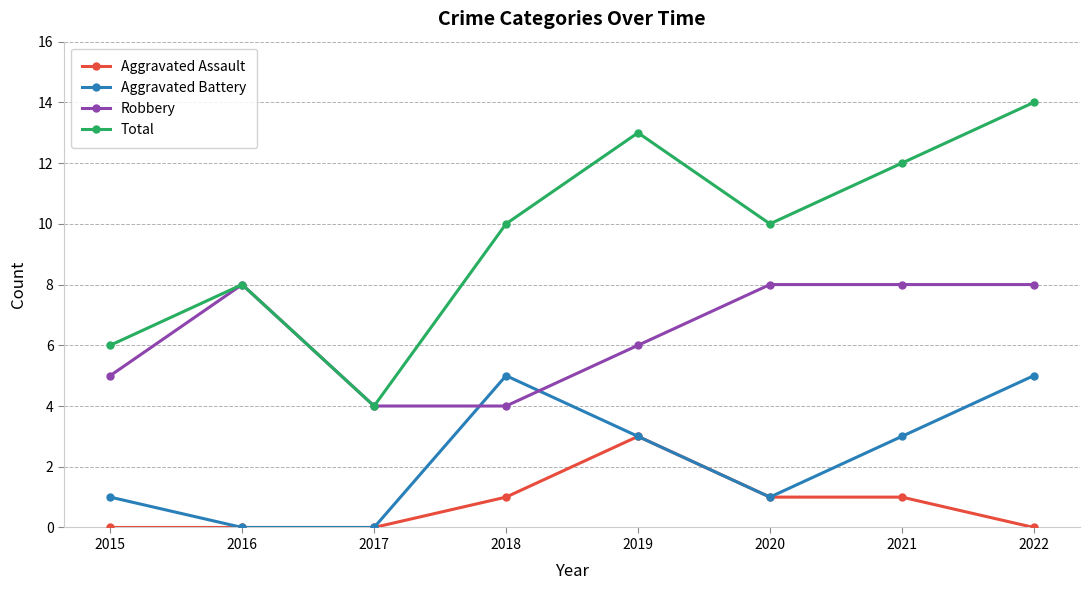

What is the greatest value displayed?

14